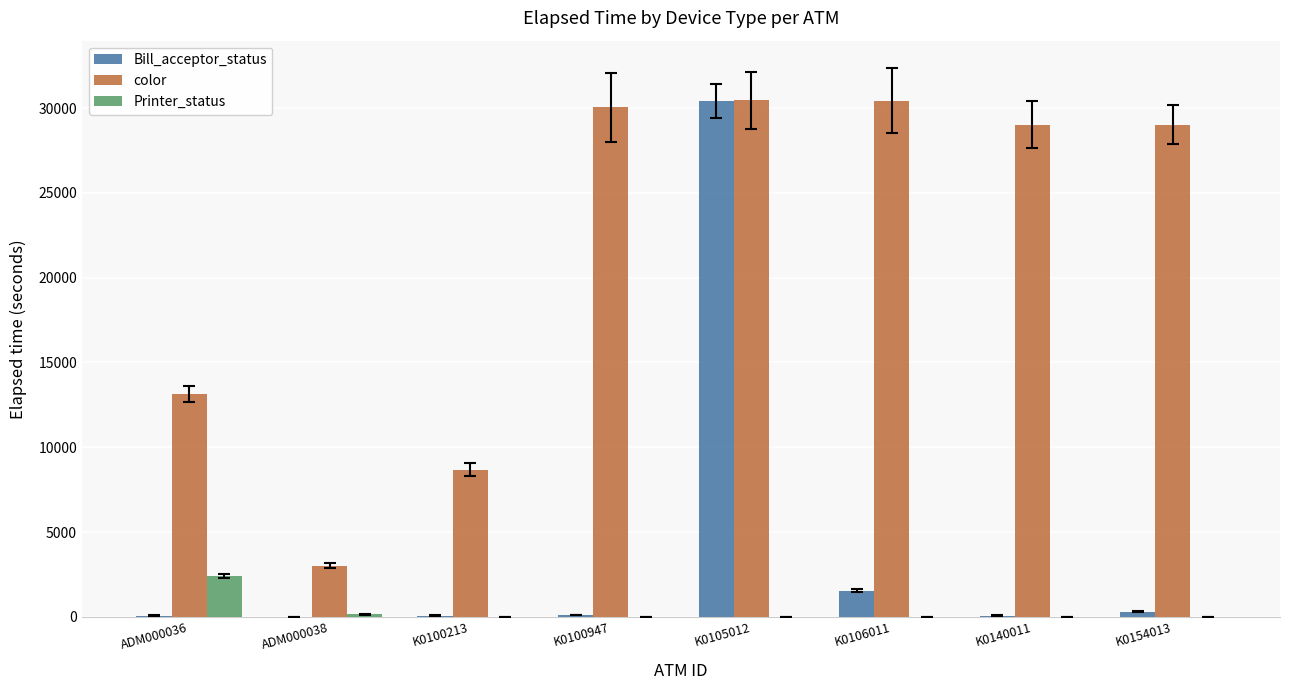

What is the greatest value displayed?

30465